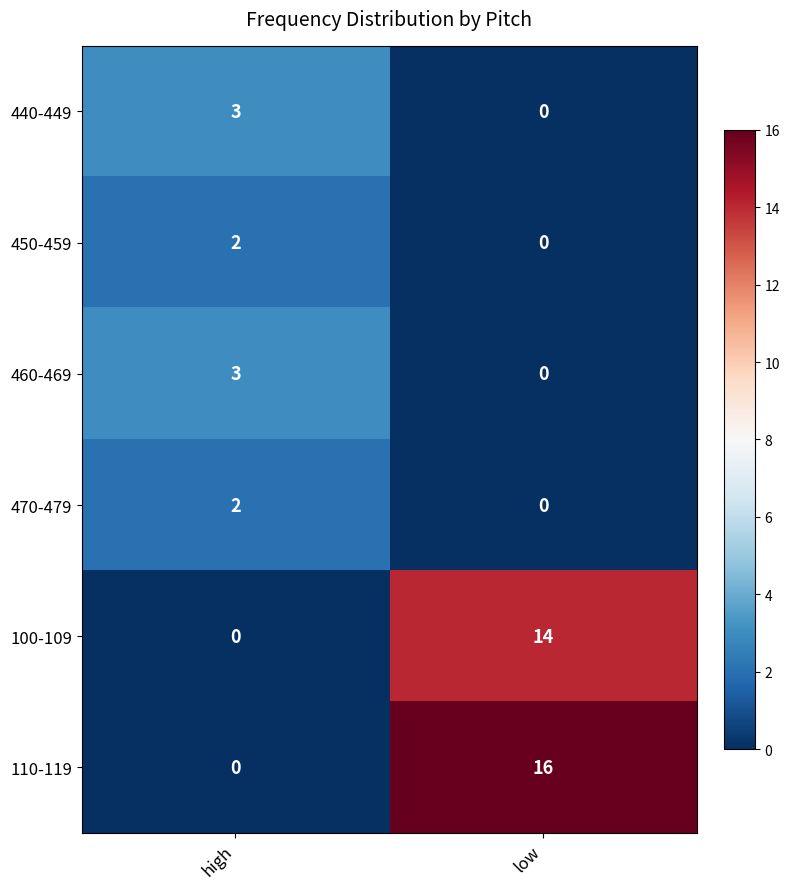

At which label is 440-449 closest to 1?

low